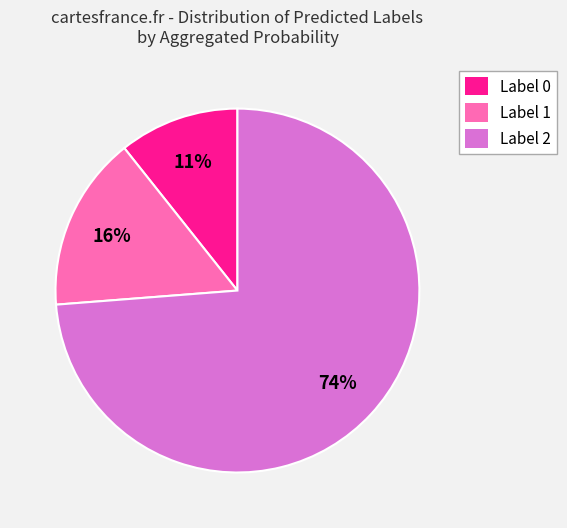

Which category accounts for the majority?

Label 2